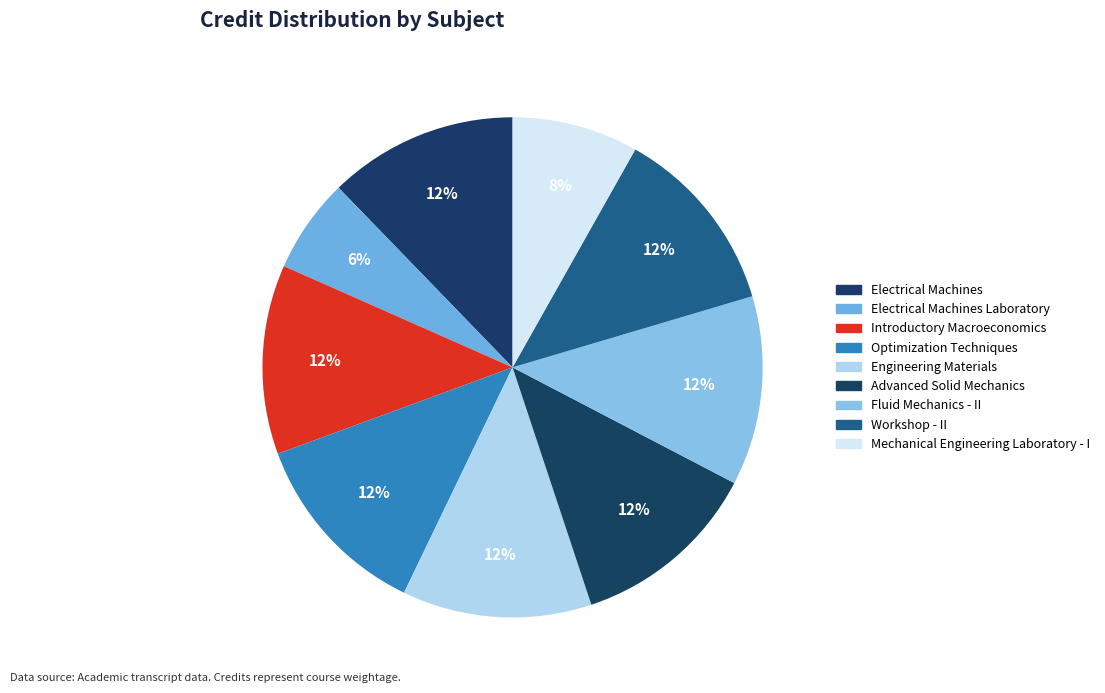

True or false: Workshop - II accounts for 3% of the total.

False